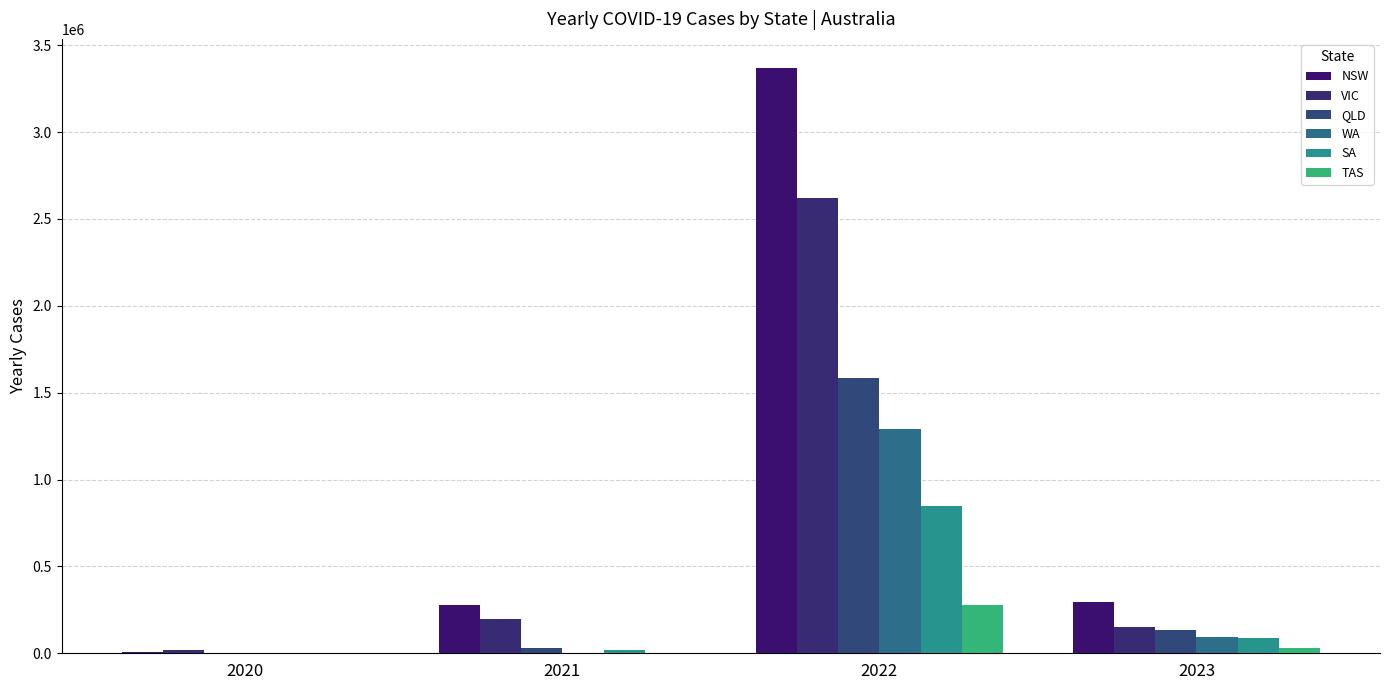

What is the value of the VIC bar at the 1st from the left?

20729